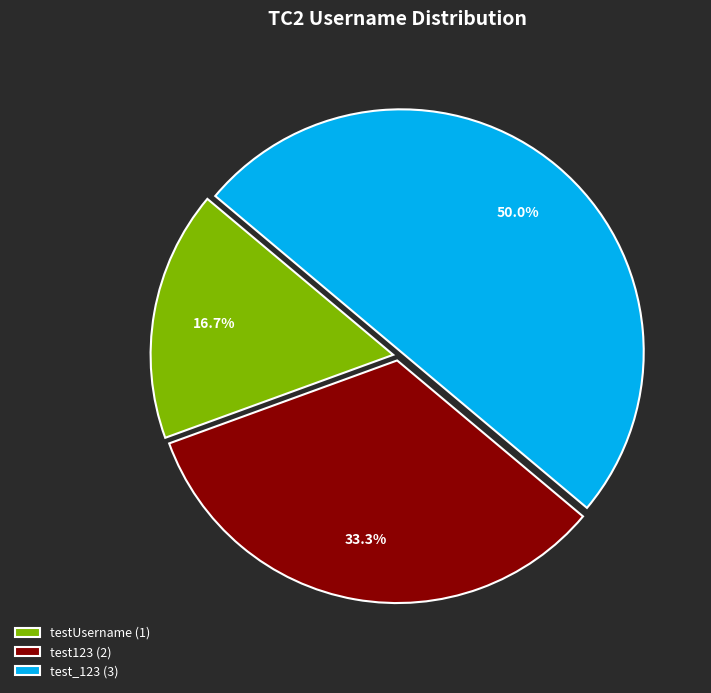

How many segments does this pie chart have?

3